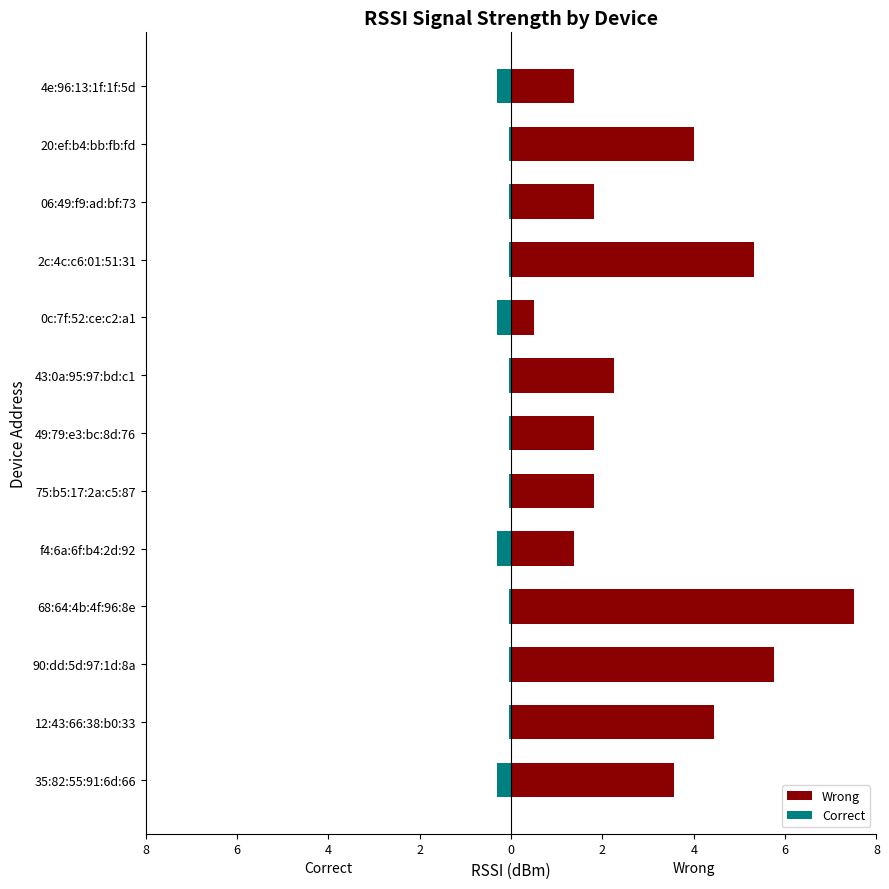

The value of Wrong at 12:43:66:38:b0:33 is 4.4. True or false?

True